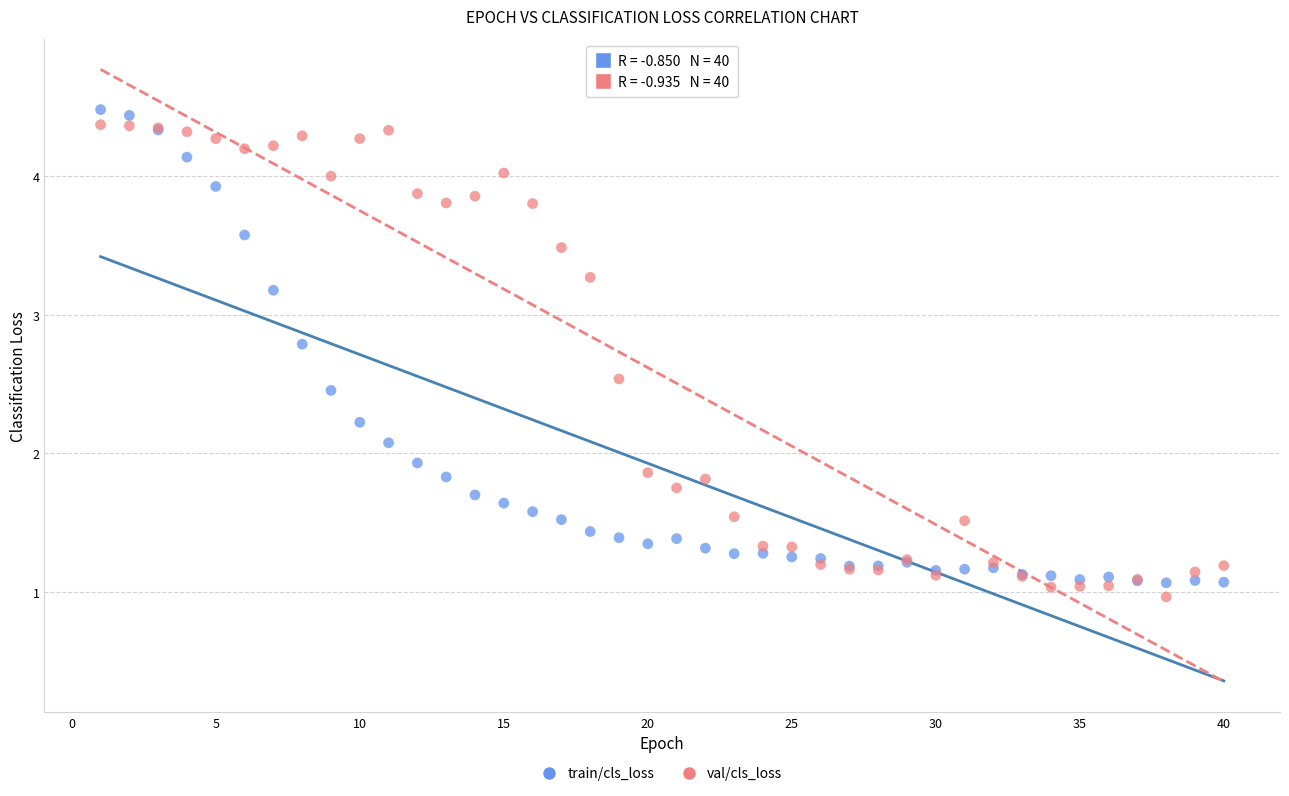

What is the X range (max minus min) for the scatter plot?

39.0